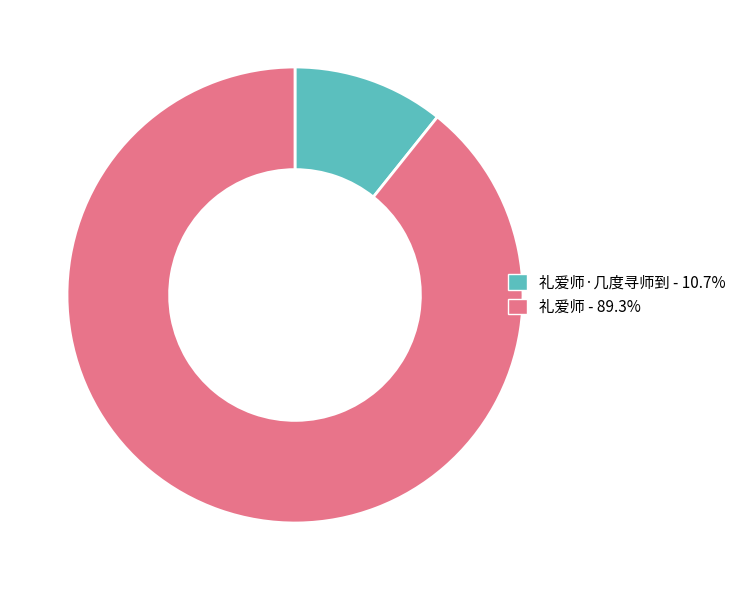

Is there a majority slice in this chart?

Yes